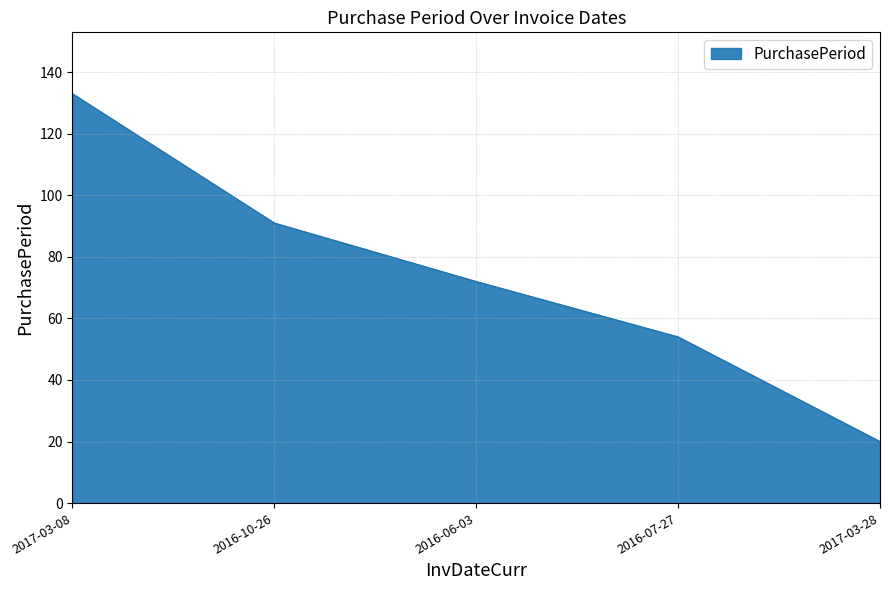

Which label corresponds to the smallest value in the chart?

2017-03-28